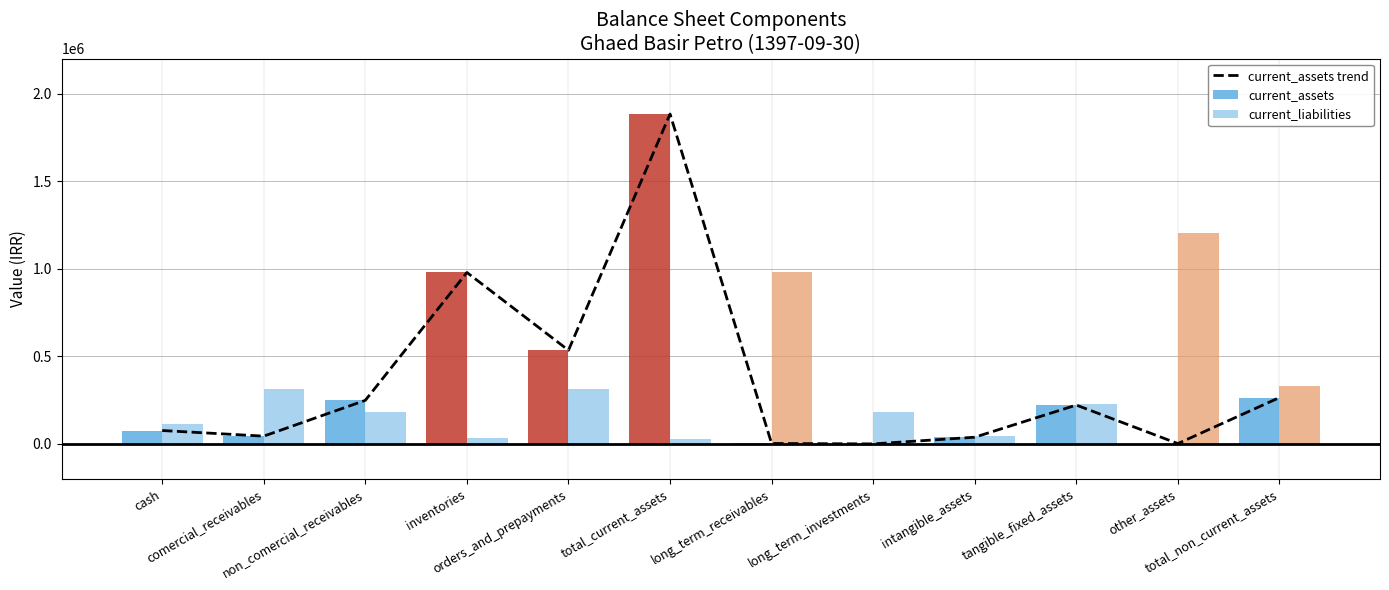

What value does the current_assets trend series have at orders_and_prepayments?

534722